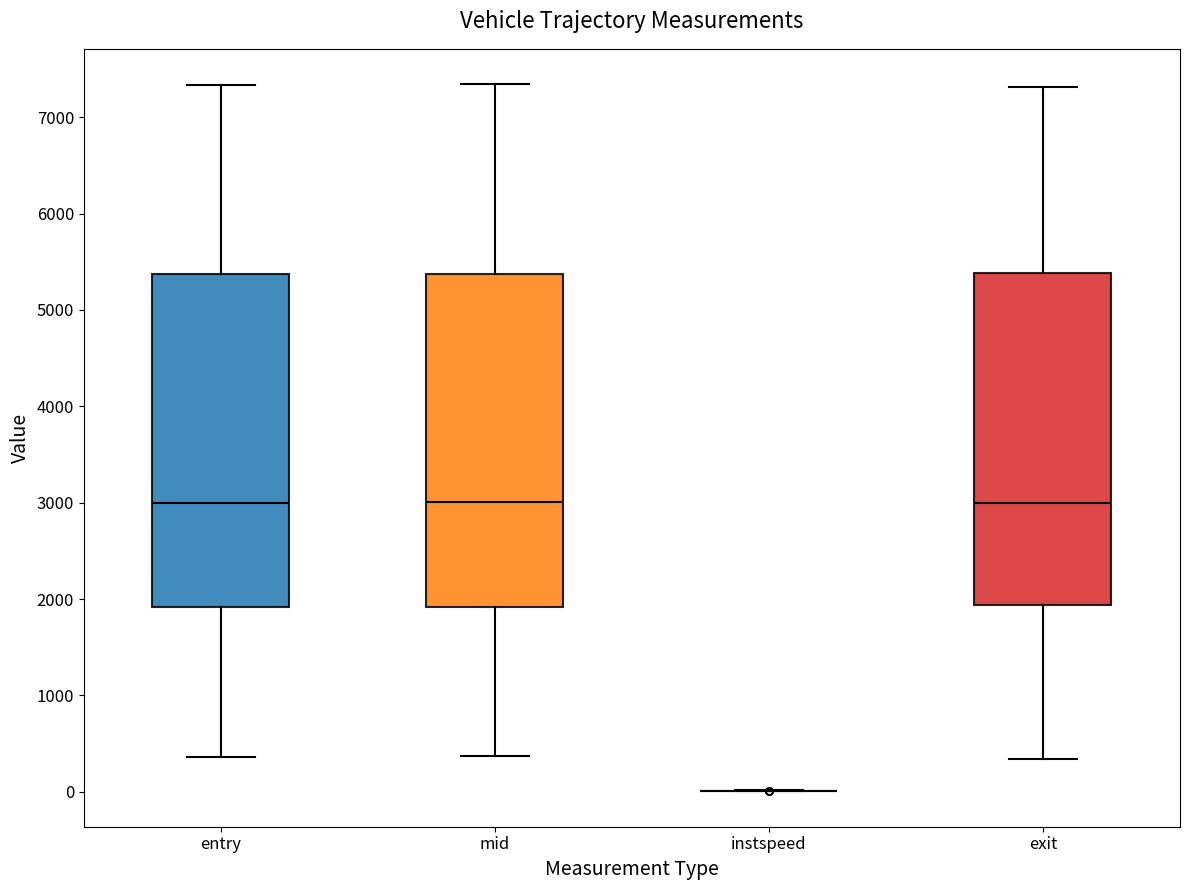

Reading left to right, read every box against the y-axis: the position of its median line, the range the box covers, and the ends of its whiskers. The values are not printed on the chart, so give them approximately, as read against the axis.

entry: median 3000, box 1900 to 5400, whiskers 400 to 7300
mid: median 3000, box 1900 to 5400, whiskers 400 to 7300
instspeed: box collapsed to a line at 0, whiskers 0 to 0
exit: median 3000, box 1900 to 5400, whiskers 300 to 7300